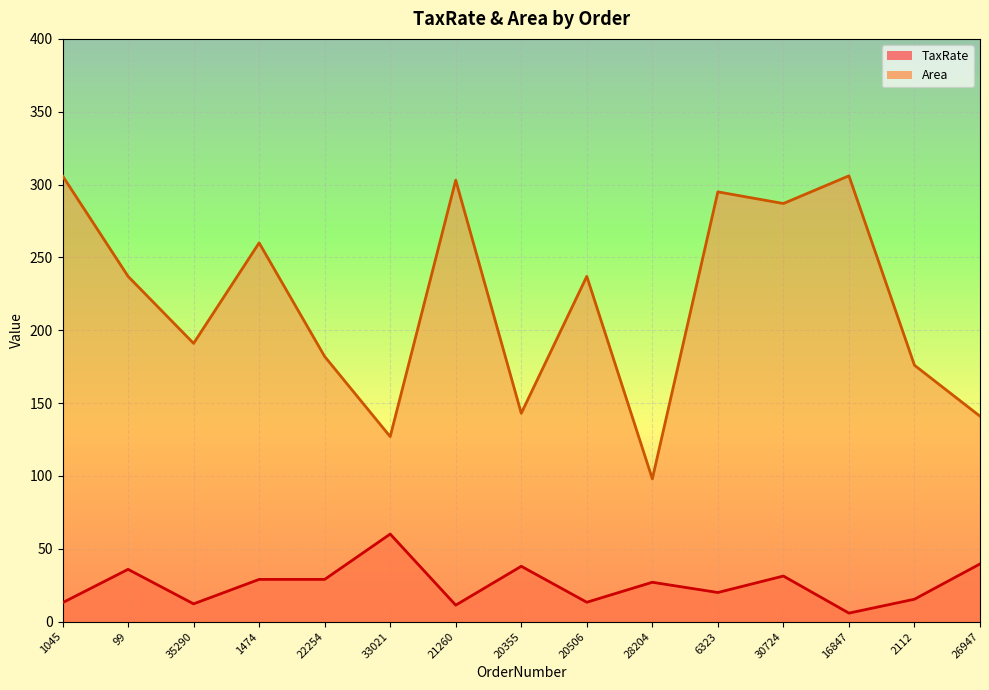

The value of Area at 22254 is 315.0. True or false?

False